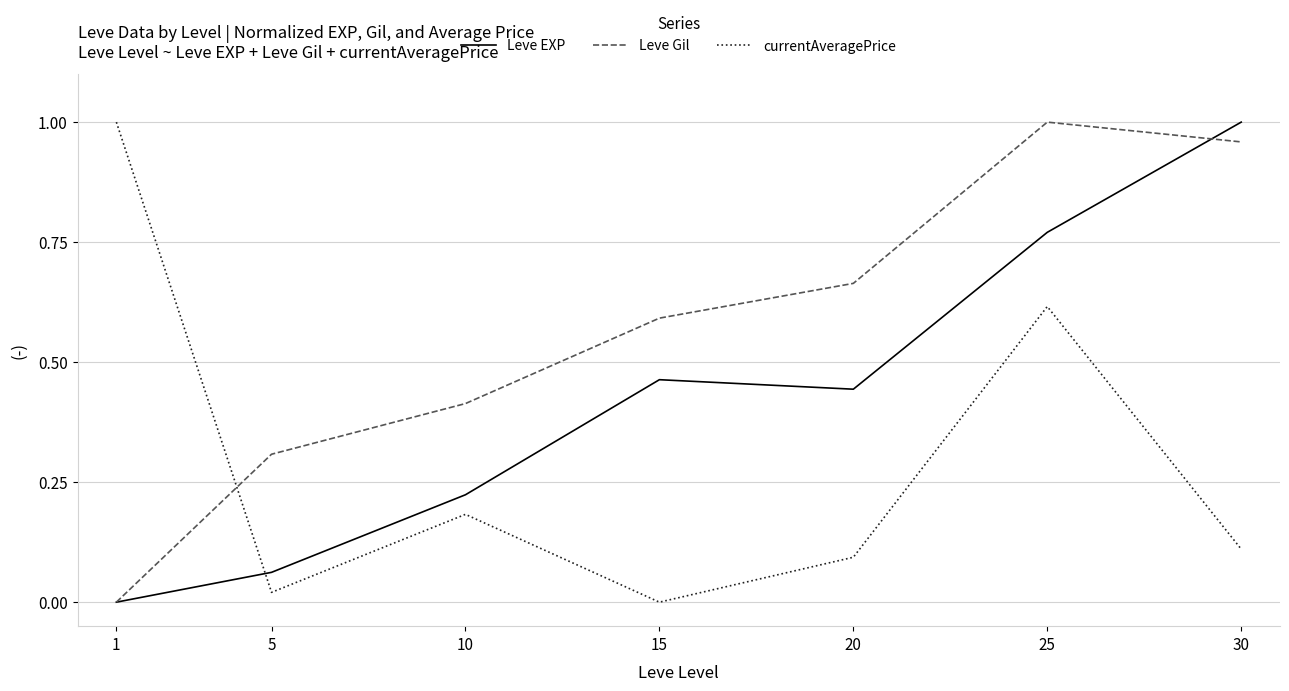

After their last crossing, which series has the higher values: currentAveragePrice or Leve Gil?

Leve Gil